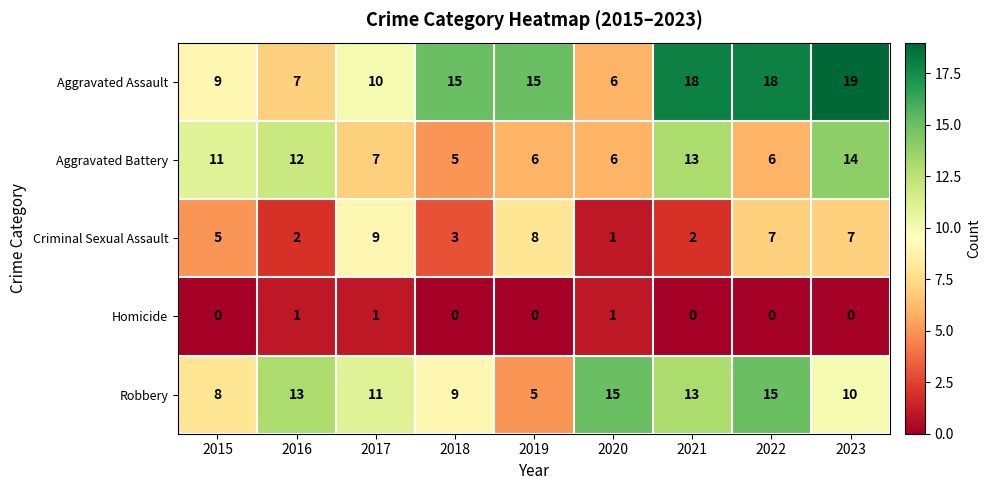

True or false: Homicide has a value of 1 at 2017.

True